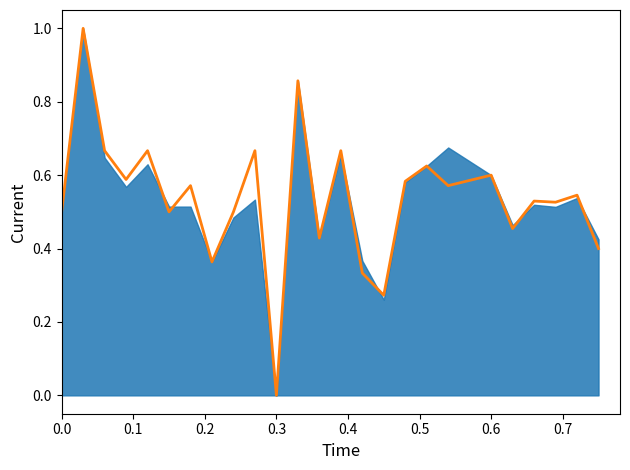

How many lines are shown in the chart?

1